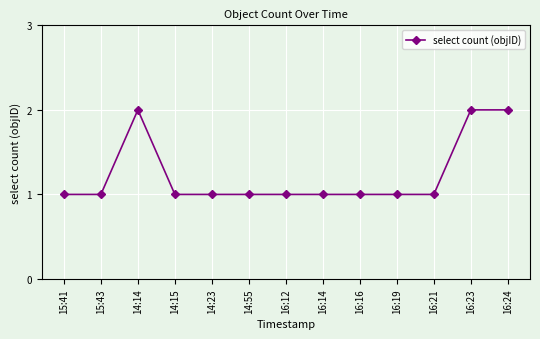

Does the chart display data point markers on the line(s)?

Yes